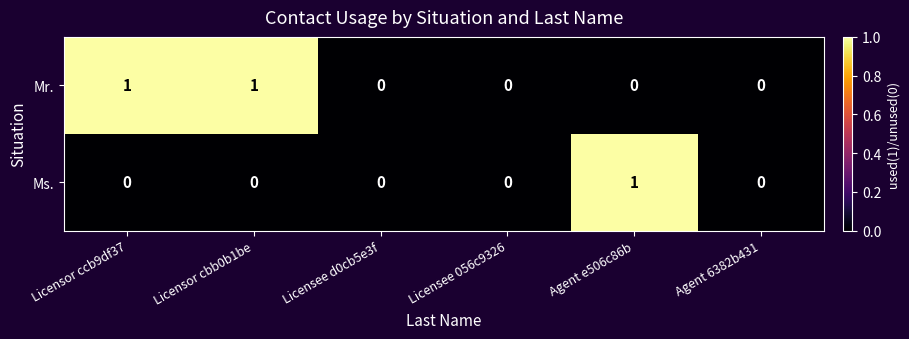

Reading left to right, transcribe all the data shown in this chart.

Mr.: 1	1	0	0	0	0
Ms.: 0	0	0	0	1	0